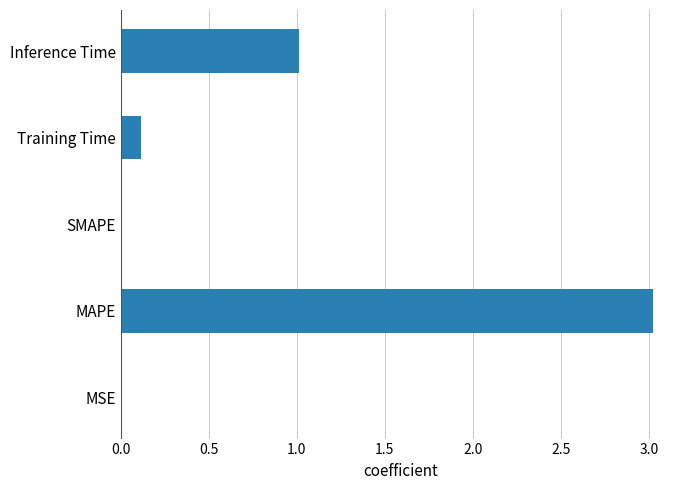

What is the sum of all values?

4.2